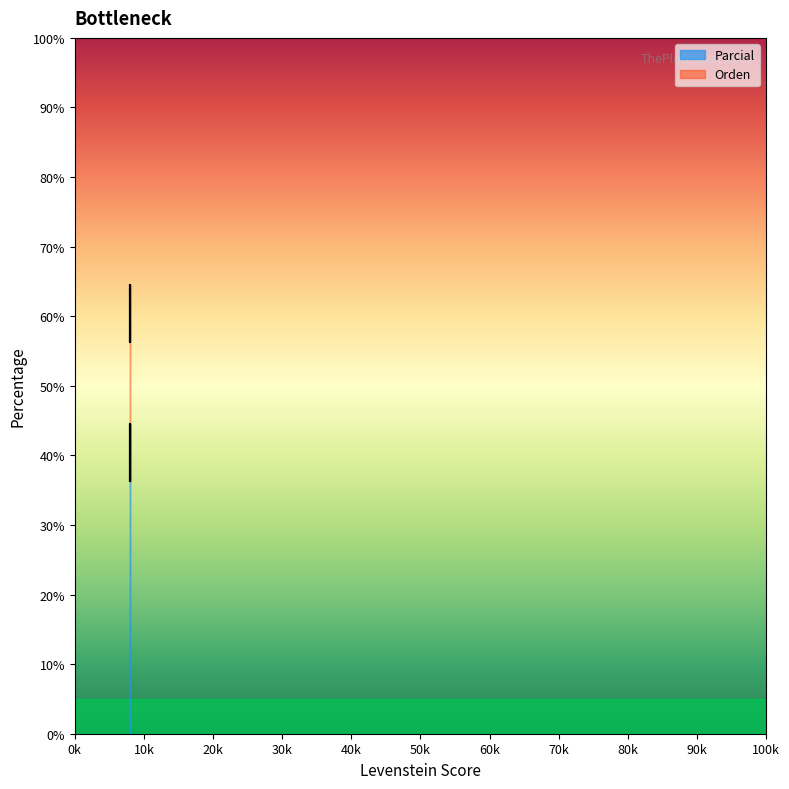

True or false: the data shows 22.9 at Estandar_normalizada.

False